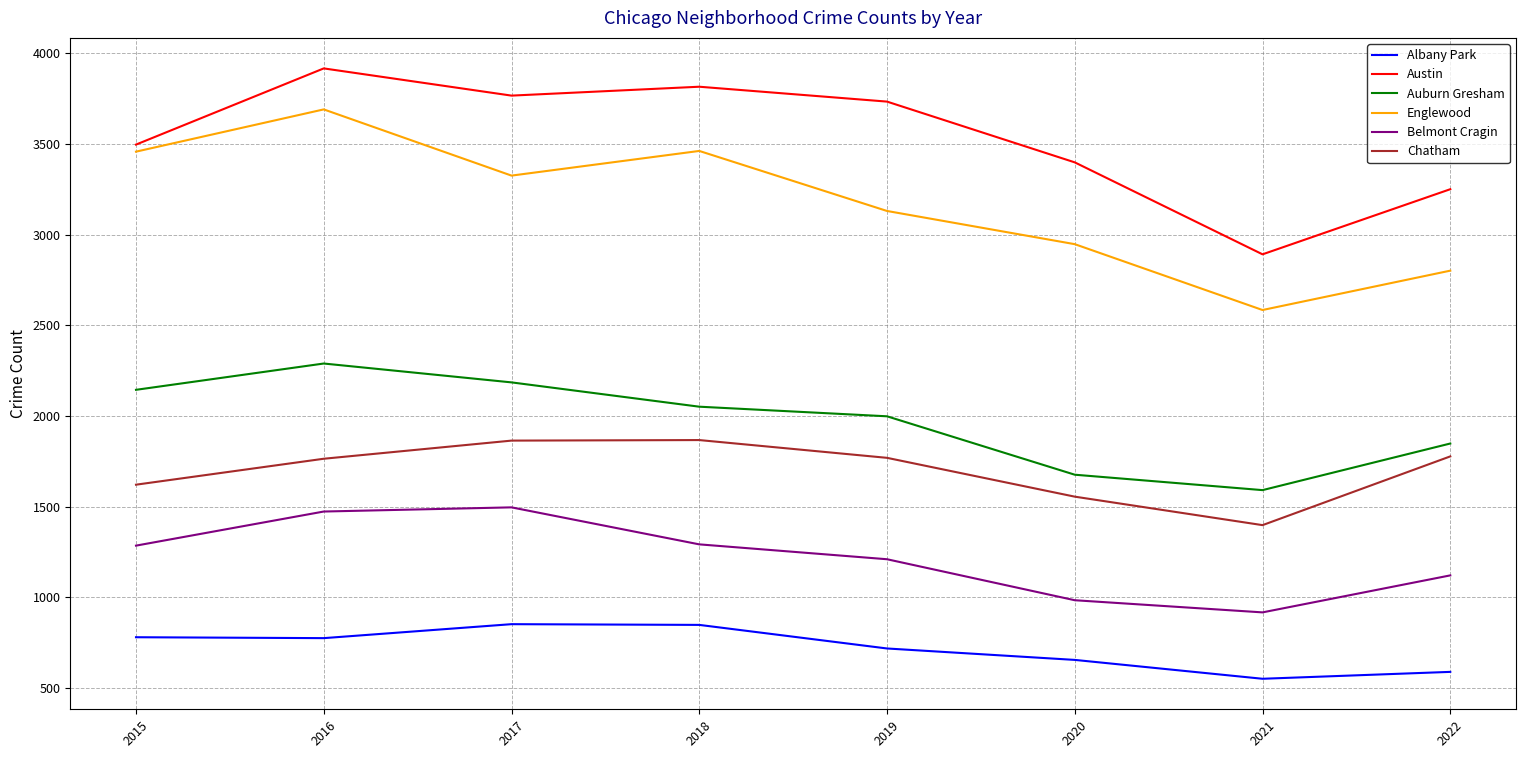

Rank the series at 2021 from lowest to highest value.

Albany Park, Belmont Cragin, Chatham, Auburn Gresham, Englewood, Austin